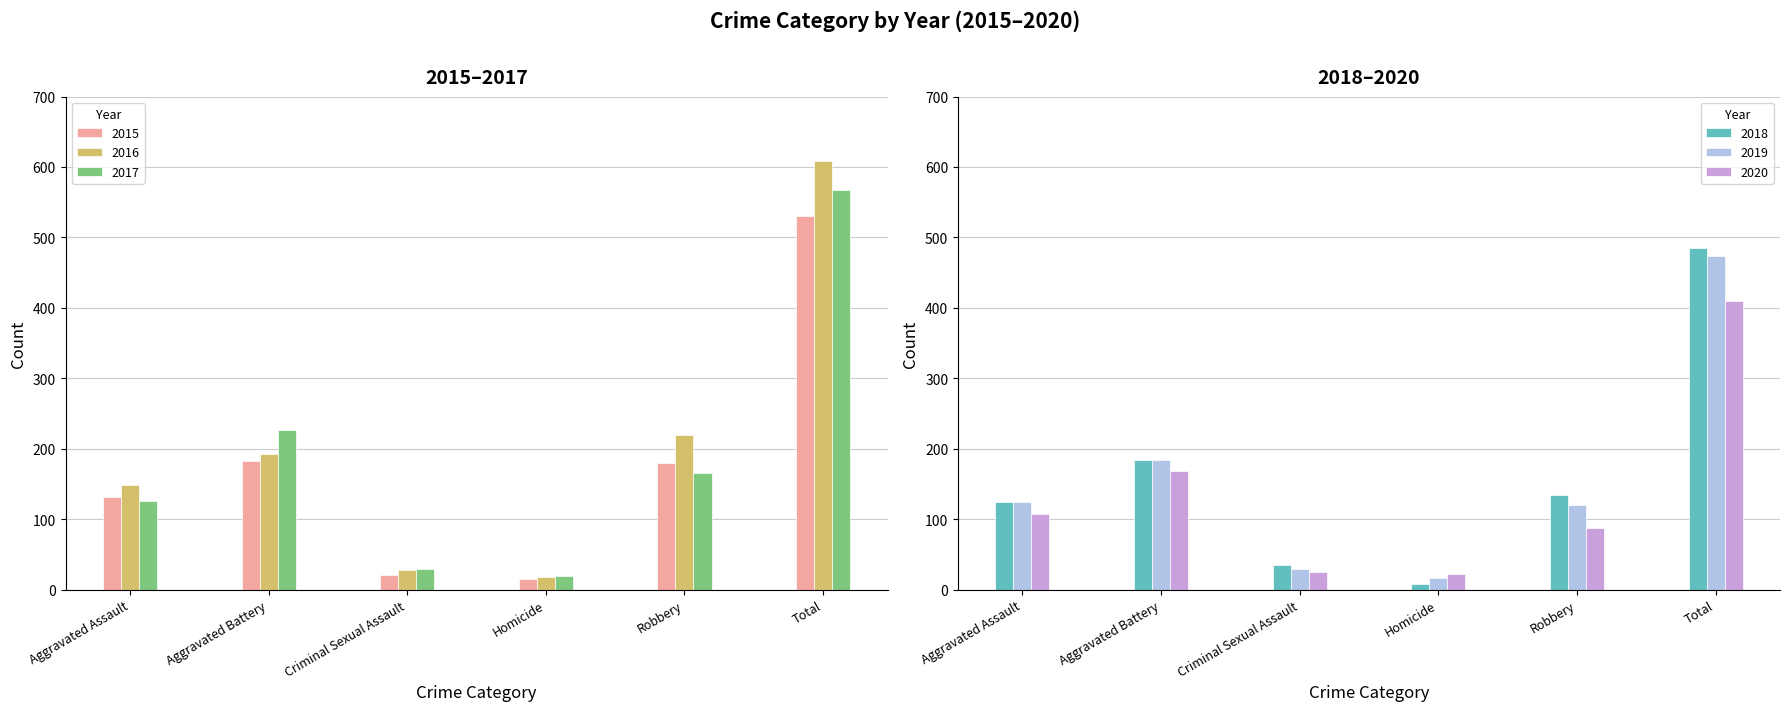

At which label is 2019 closest to 245?

Aggravated Battery